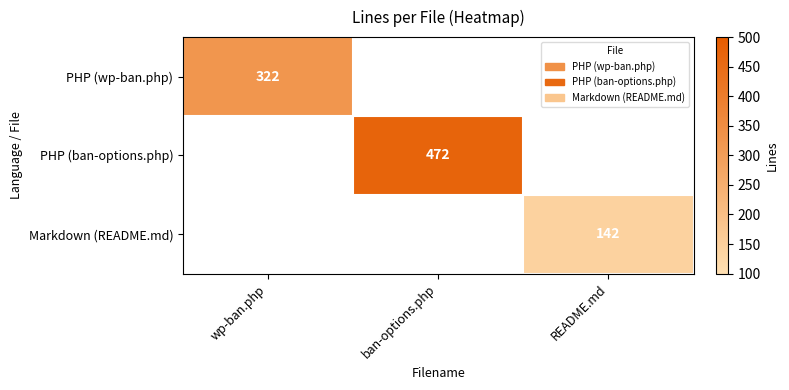

The value of PHP (wp-ban.php) at wp-ban.php is 190. True or false?

False